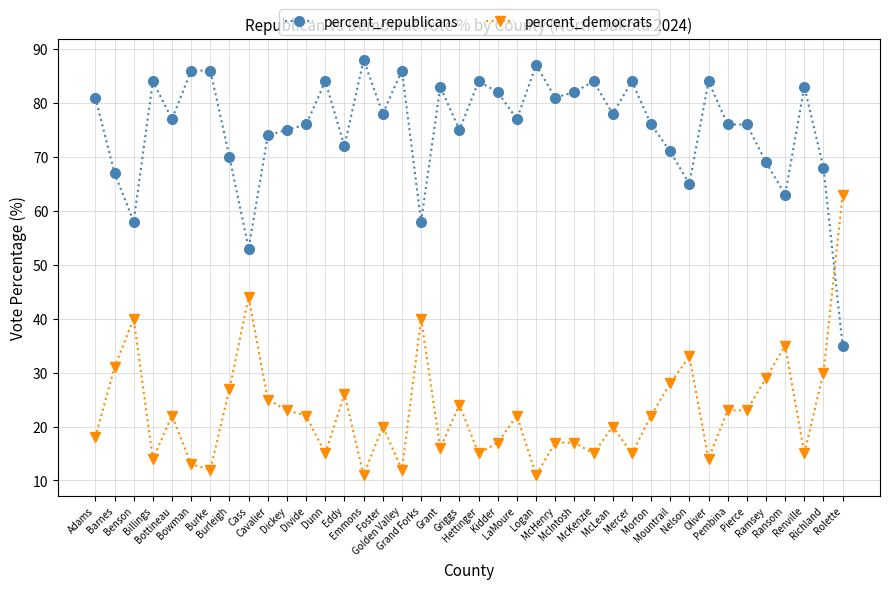

True or false: percent_republicans and percent_democrats cross at least once.

True